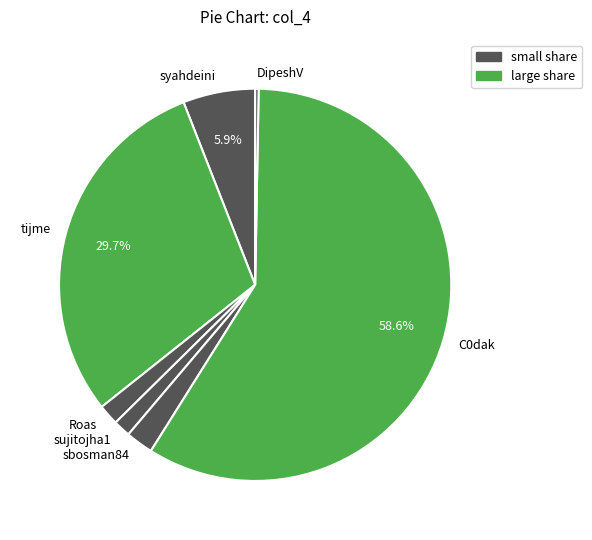

To the nearest percent, what is the average slice percentage?

14%